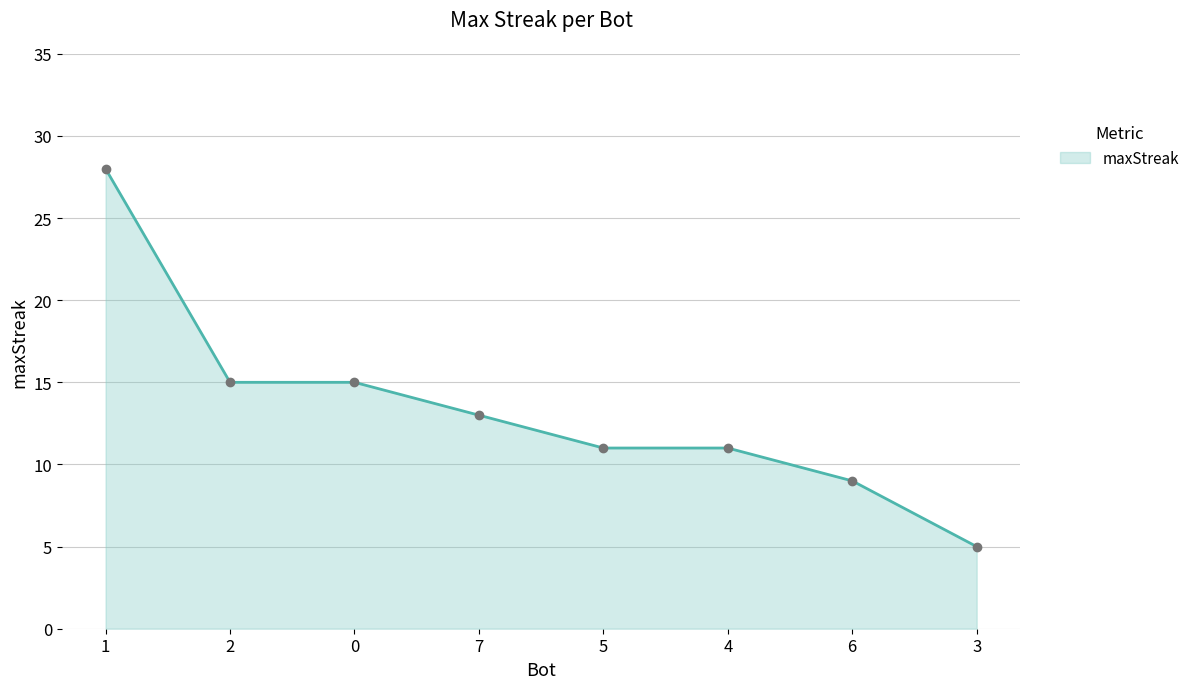

Reading left to right, what are all the values shown in this chart?

28	15	15	13	11	11	9	5